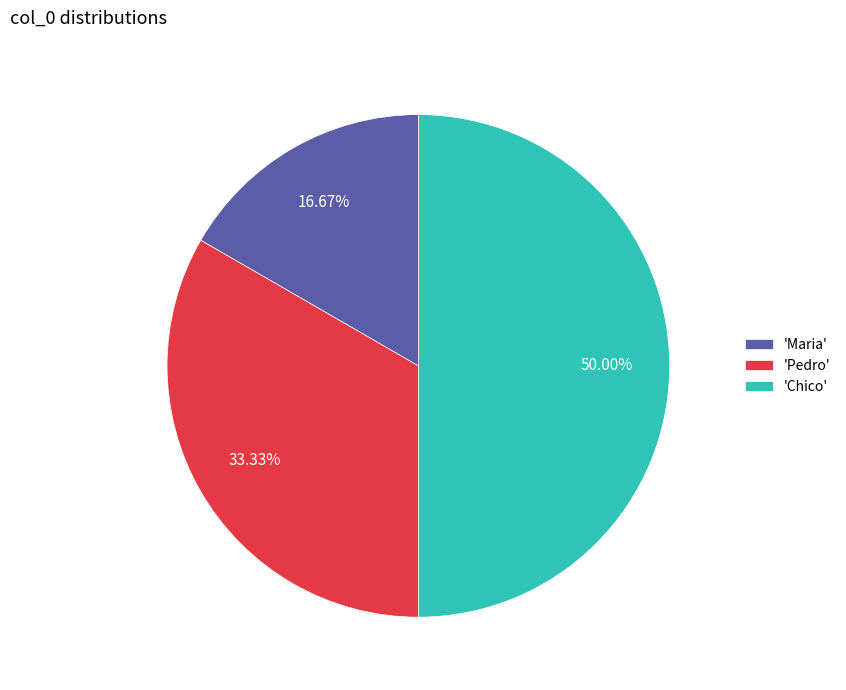

Rank the categories by value from highest to lowest.

'Chico', 'Pedro', 'Maria'